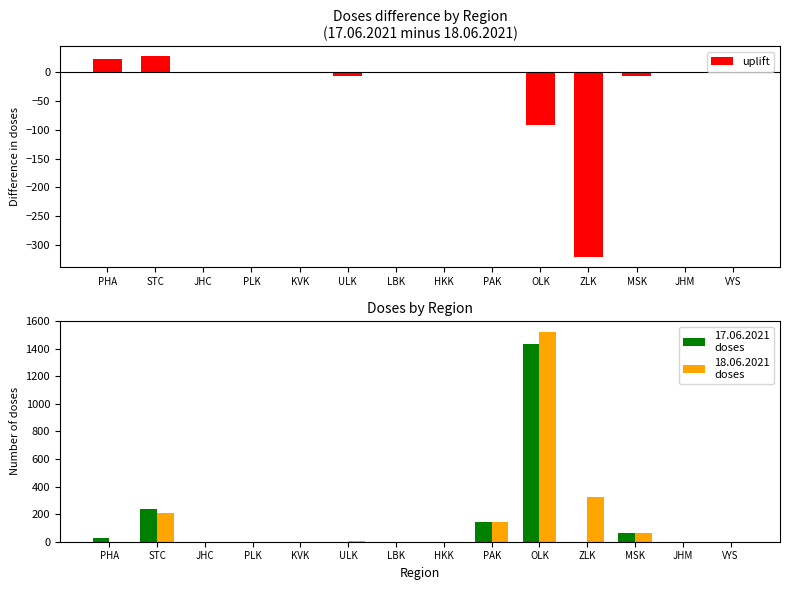

Which series has the largest range (max minus min)?

18.06.2021
doses